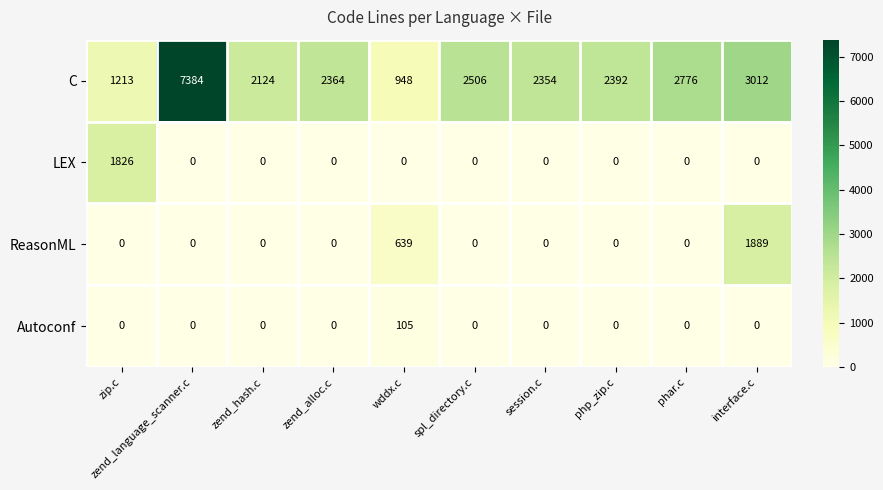

Which series has the largest total across all categories?

C